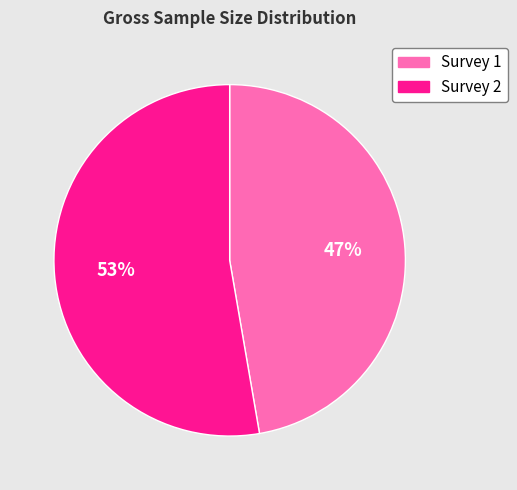

Which slice is the smallest?

Survey 1